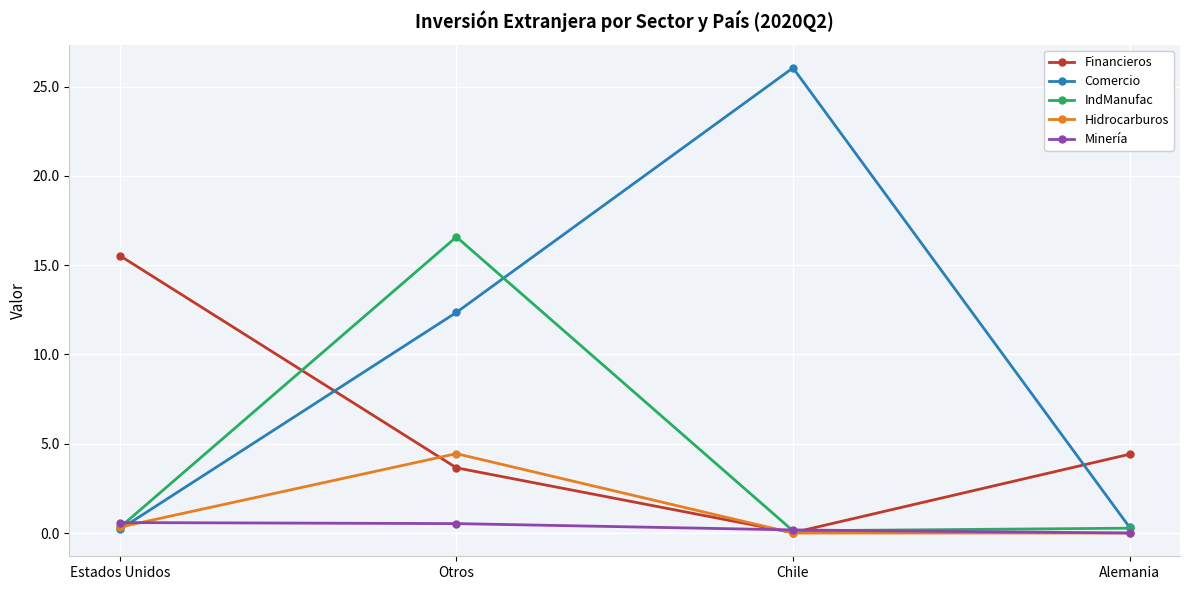

What is the label of the 4th point from the left?

Alemania